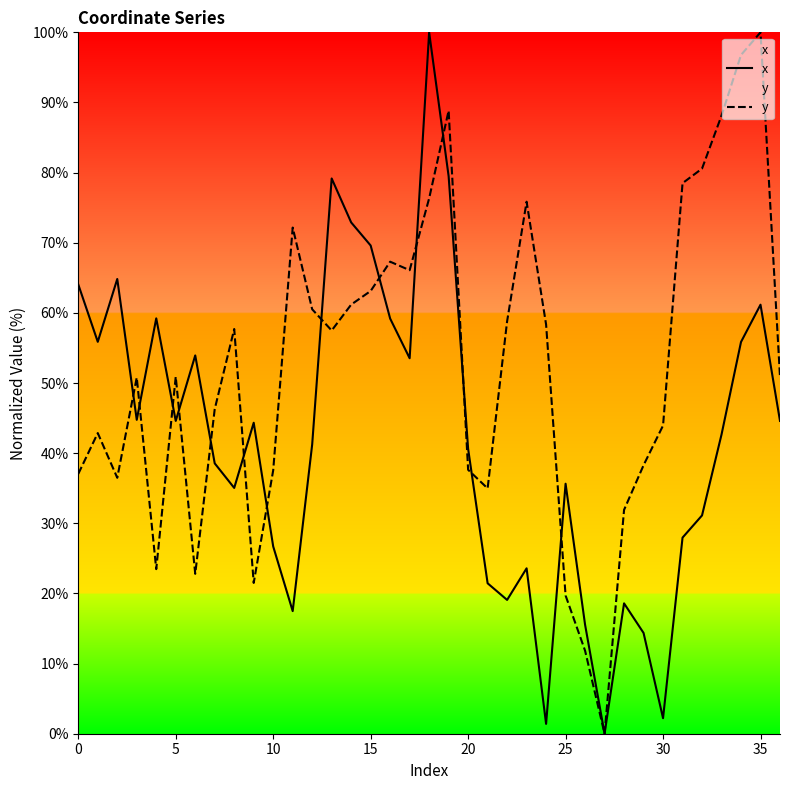

At 15, list the series in order from largest to smallest.

x, y